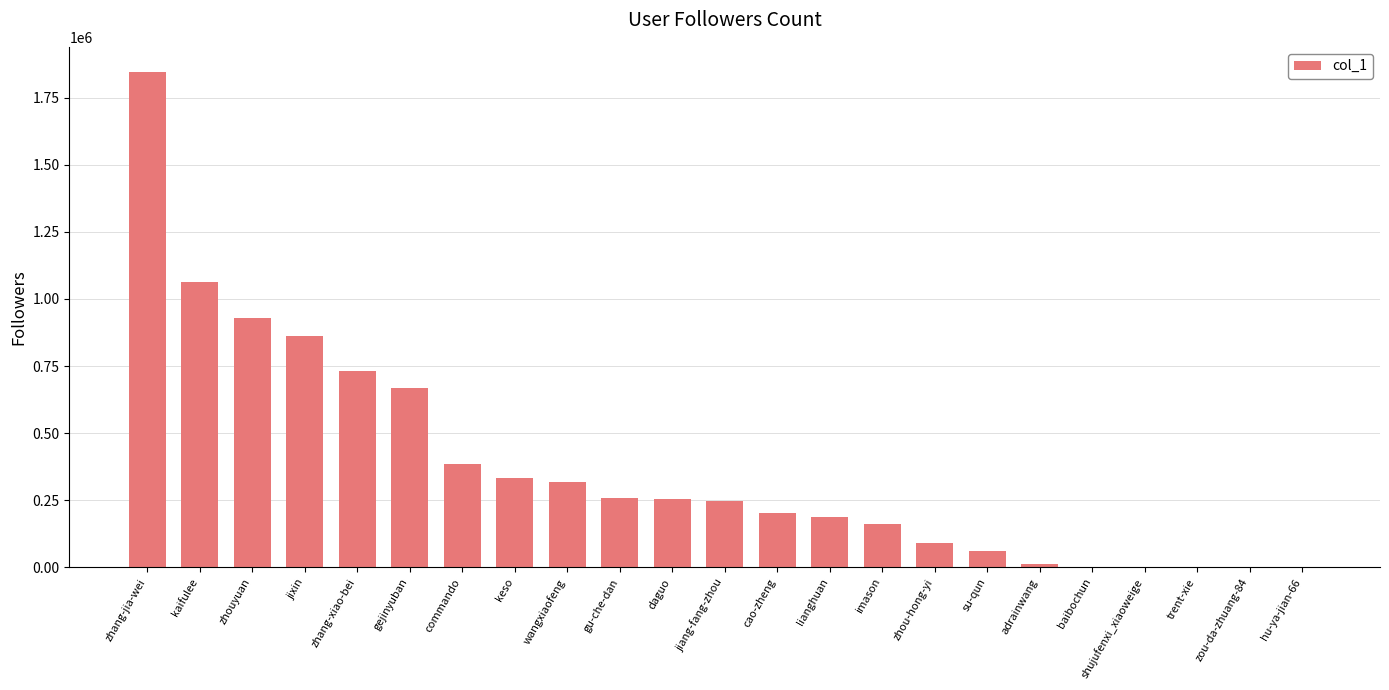

The value at jiang-fang-zhou is 372957. True or false?

False